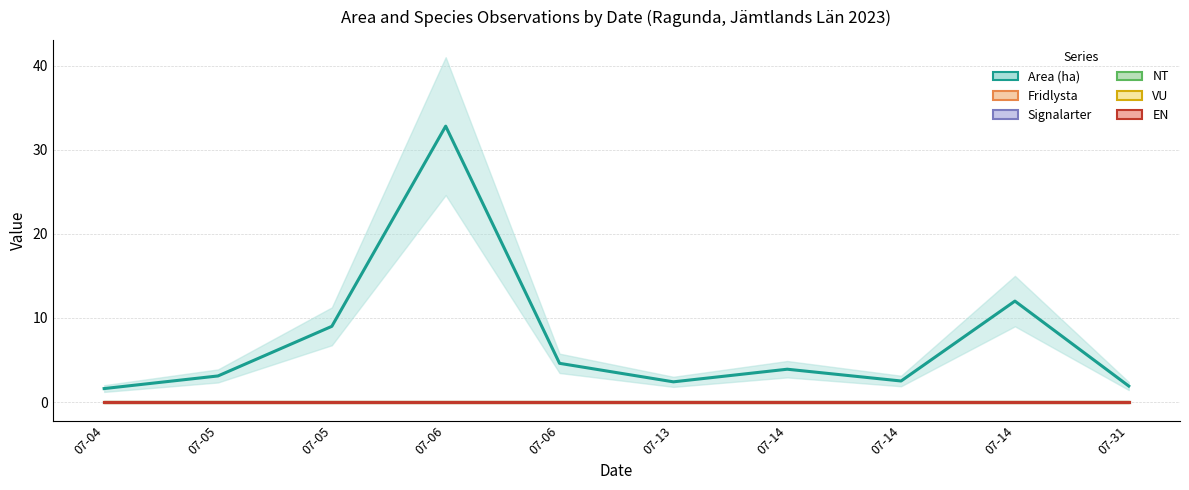

What is the greatest value displayed?

32.8